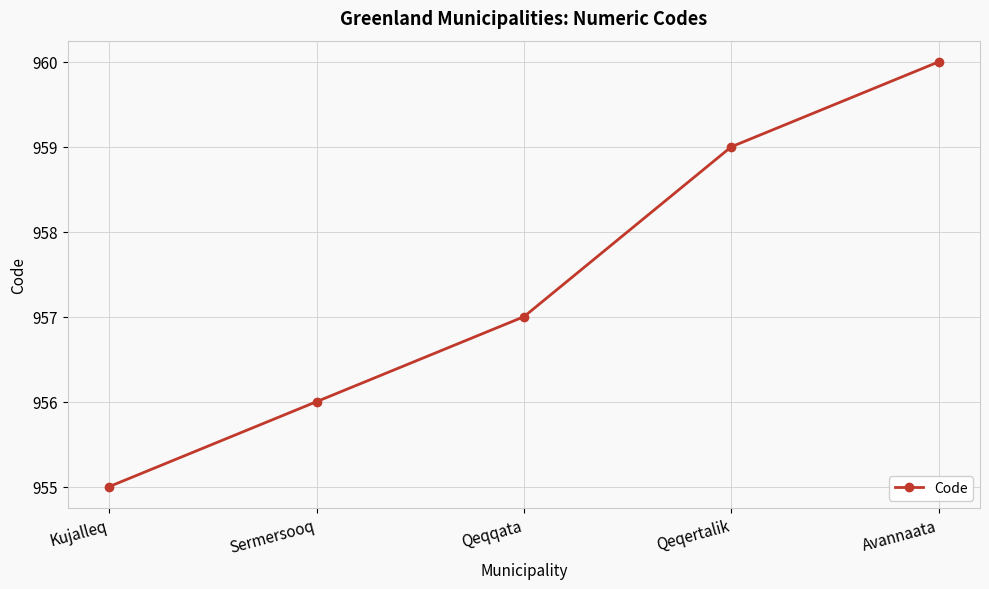

List the labels in order of value, largest first.

Avannaata, Qeqertalik, Qeqqata, Sermersooq, Kujalleq